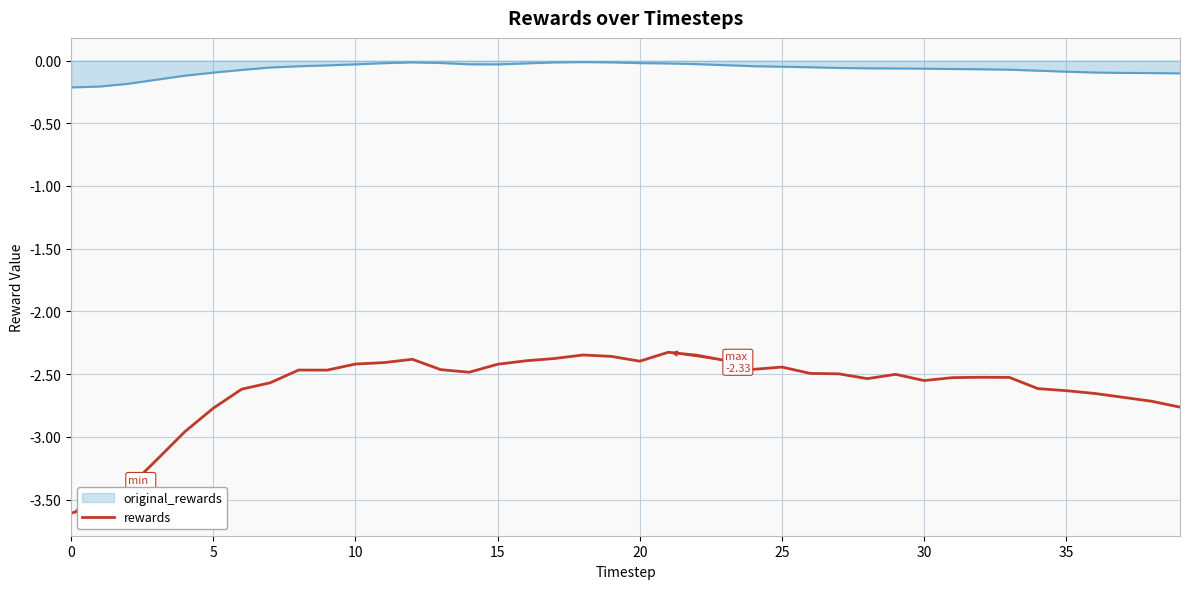

List the series in order of their peak value, lowest first.

rewards, original_rewards